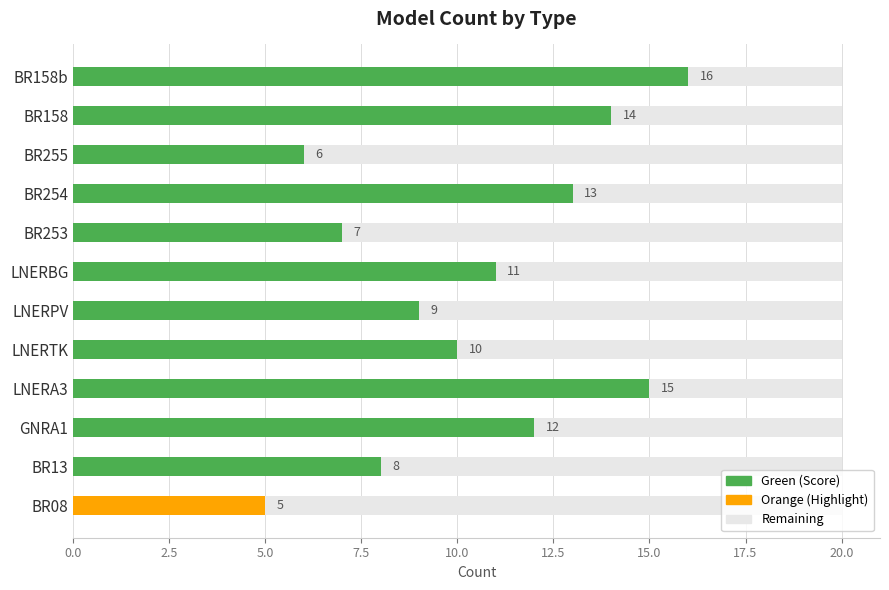

Which category has the highest value across all series?

BR158b